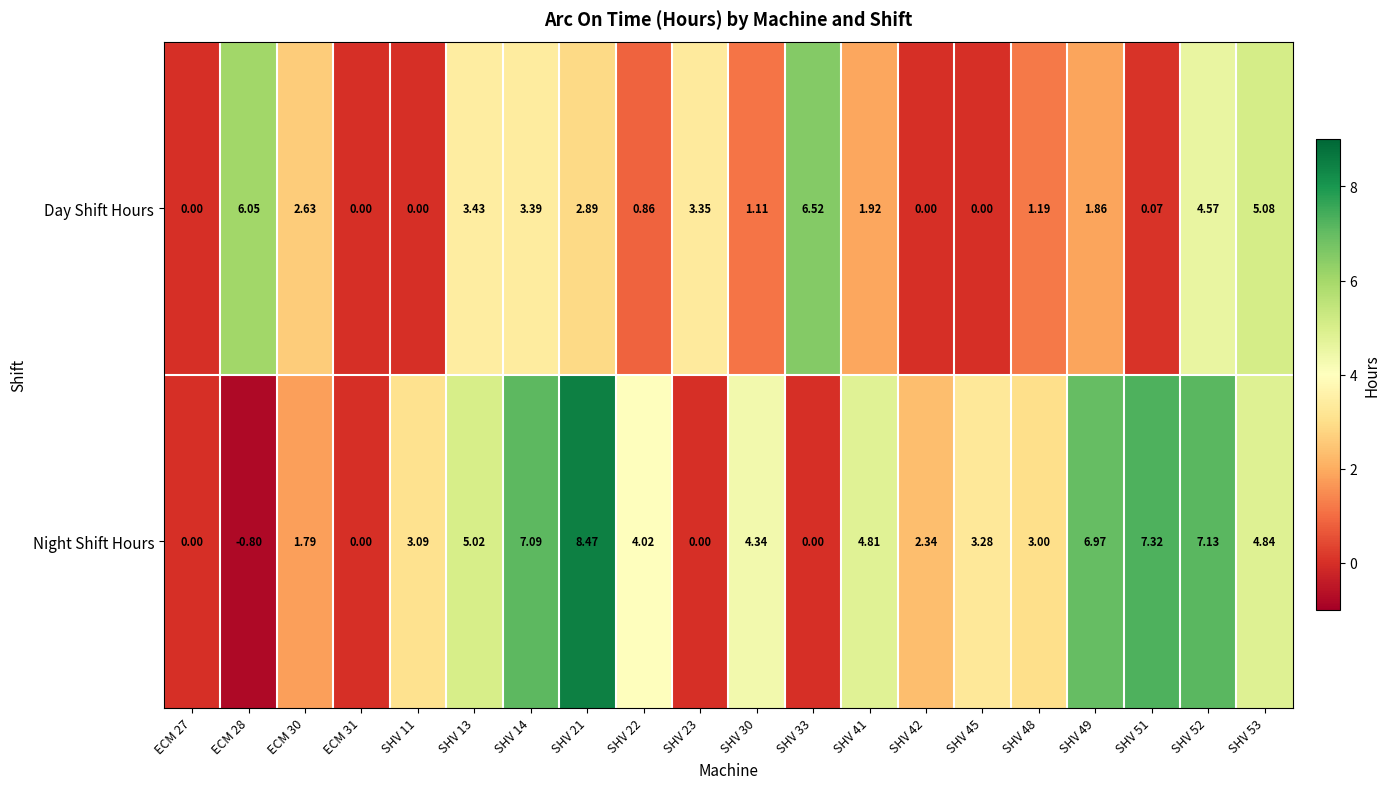

Rank the series by their average value, from lowest to highest.

Day Shift Hours, Night Shift Hours